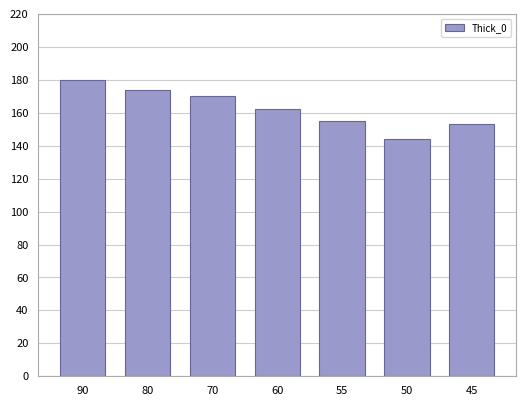

The chart shows a value of 153 at 45. True or false?

True